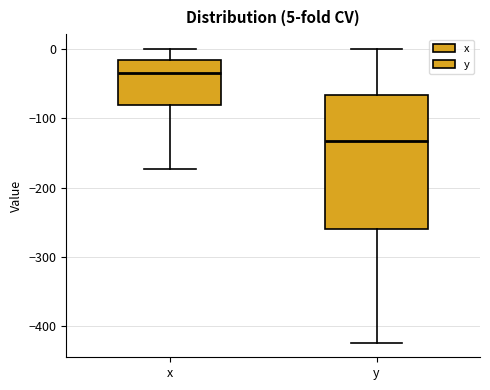

Comparing the boxes themselves (not the whiskers), which one is the tallest?

y